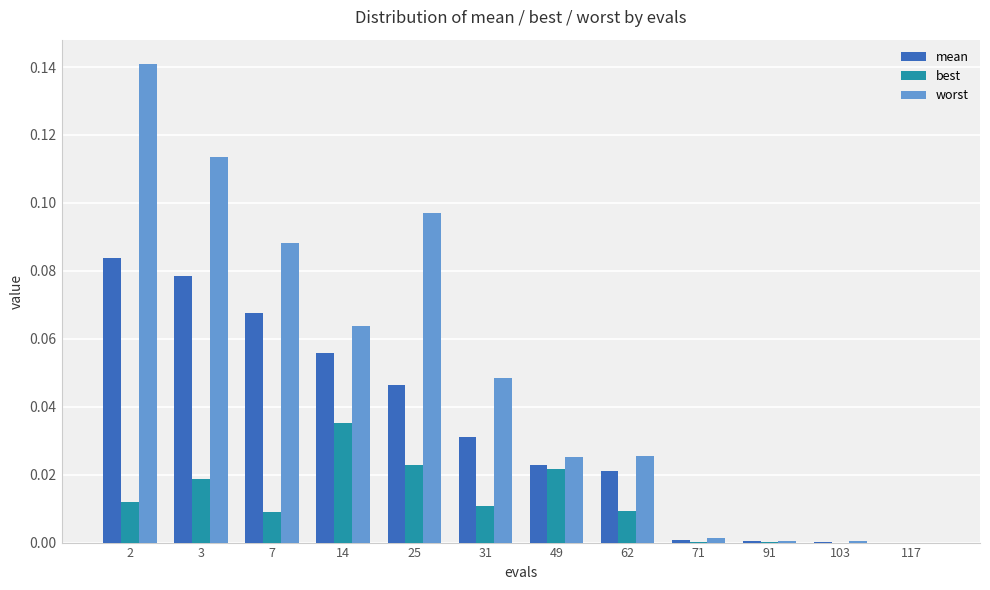

How many series are shown in this chart?

3